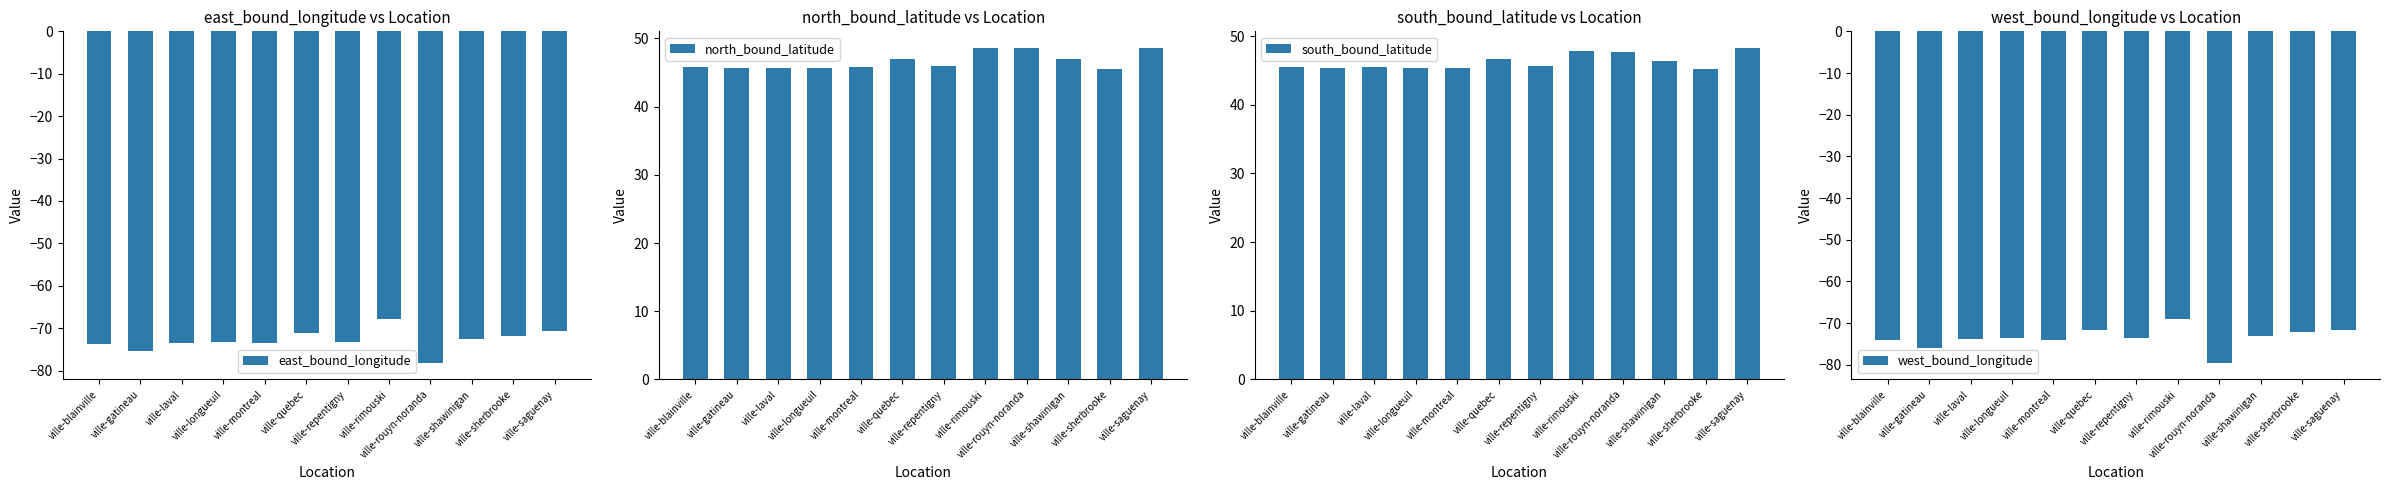

What is the sum of the north_bound_latitude values at ville-repentigny and ville-shawinigan?

92.9